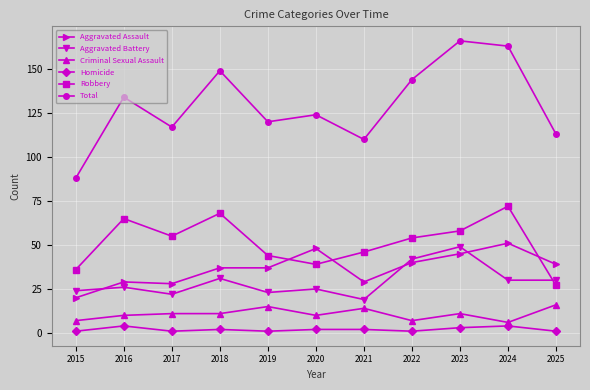

What value does the Homicide series have at 2025?

1